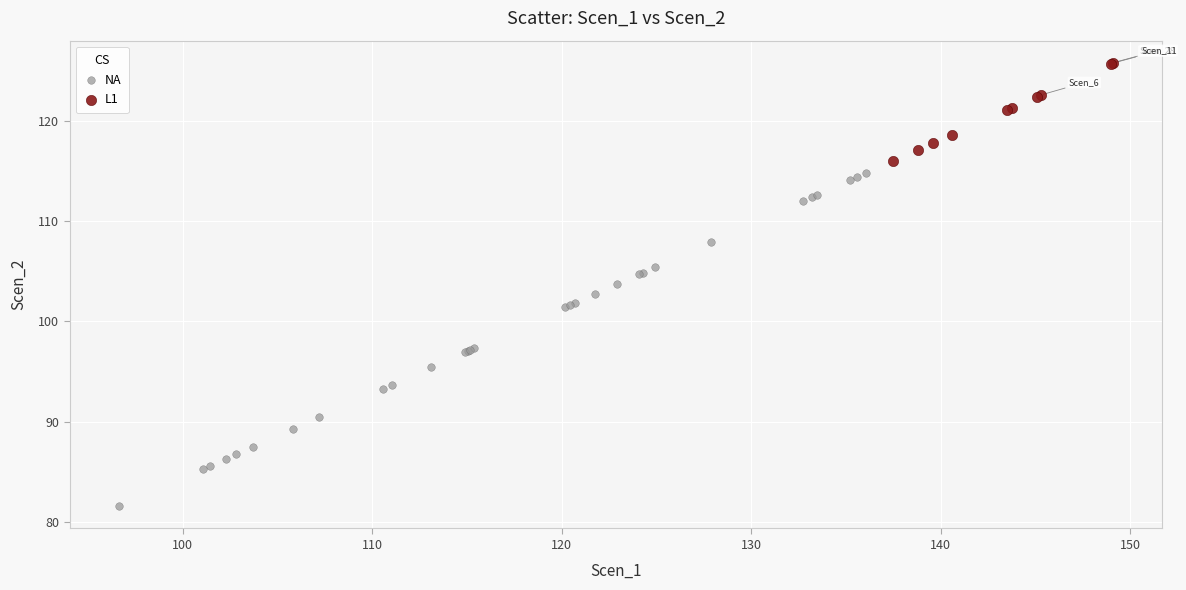

Which series reaches the minimum Y coordinate?

NA